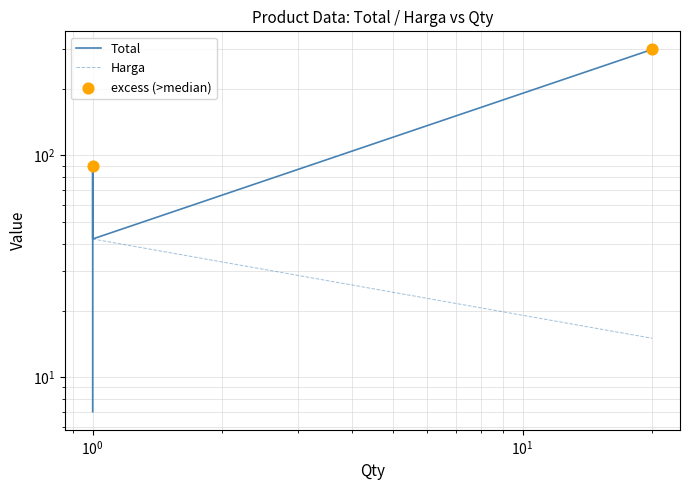

Which series reaches the minimum Y coordinate?

Total